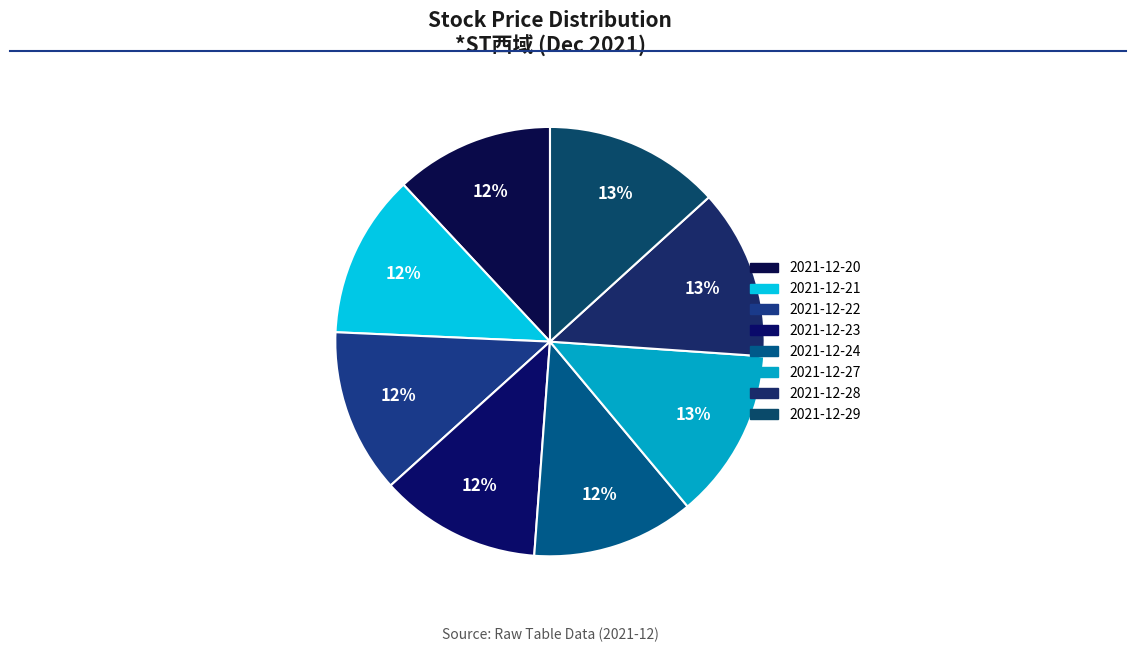

Does 2021-12-22 represent more than half of the total?

No